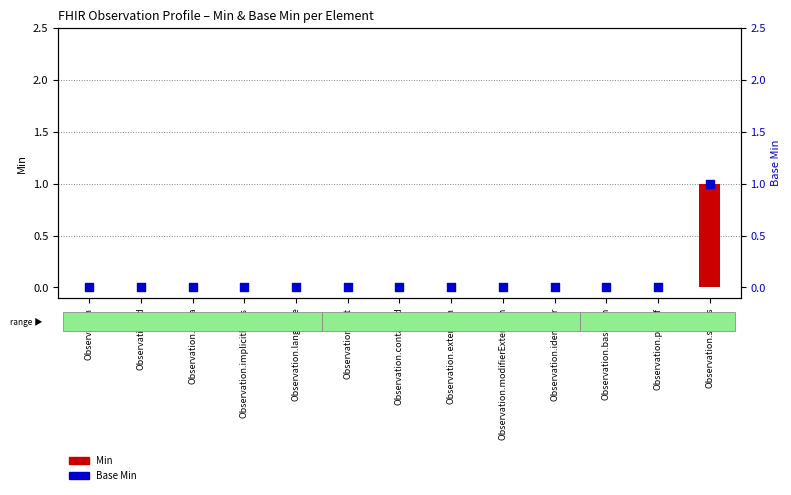

Is the value of Min at Observation.modifierExtension greater than the value of Base Min at Observation.implicitRules?

No